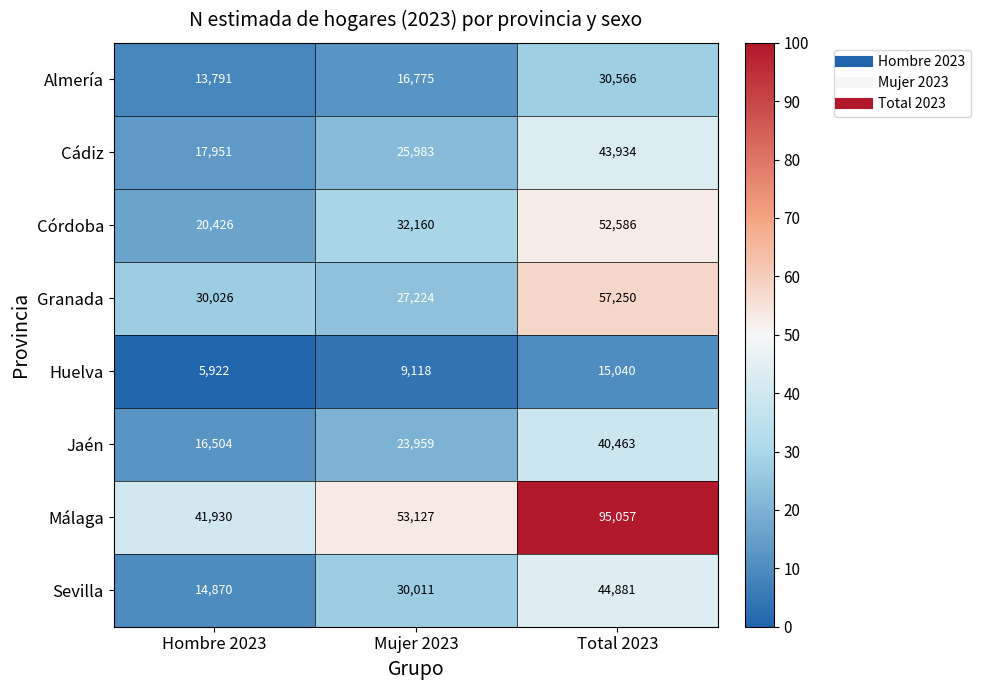

At which category is the sum across all series the highest?

Total 2023